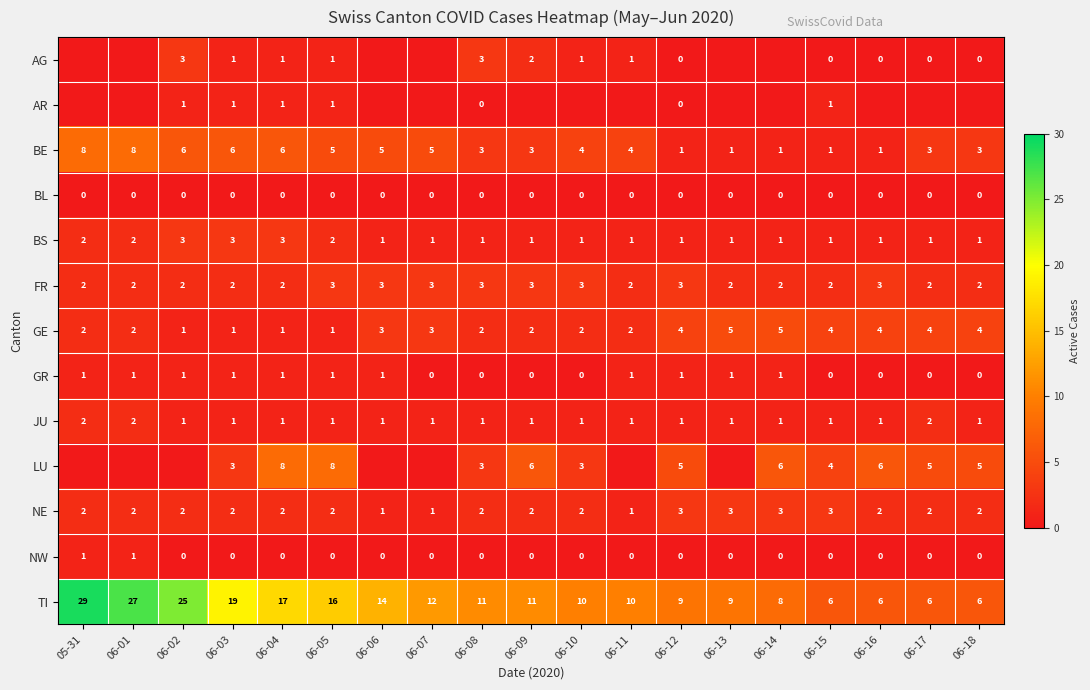

What is the average value of the BE series?

4